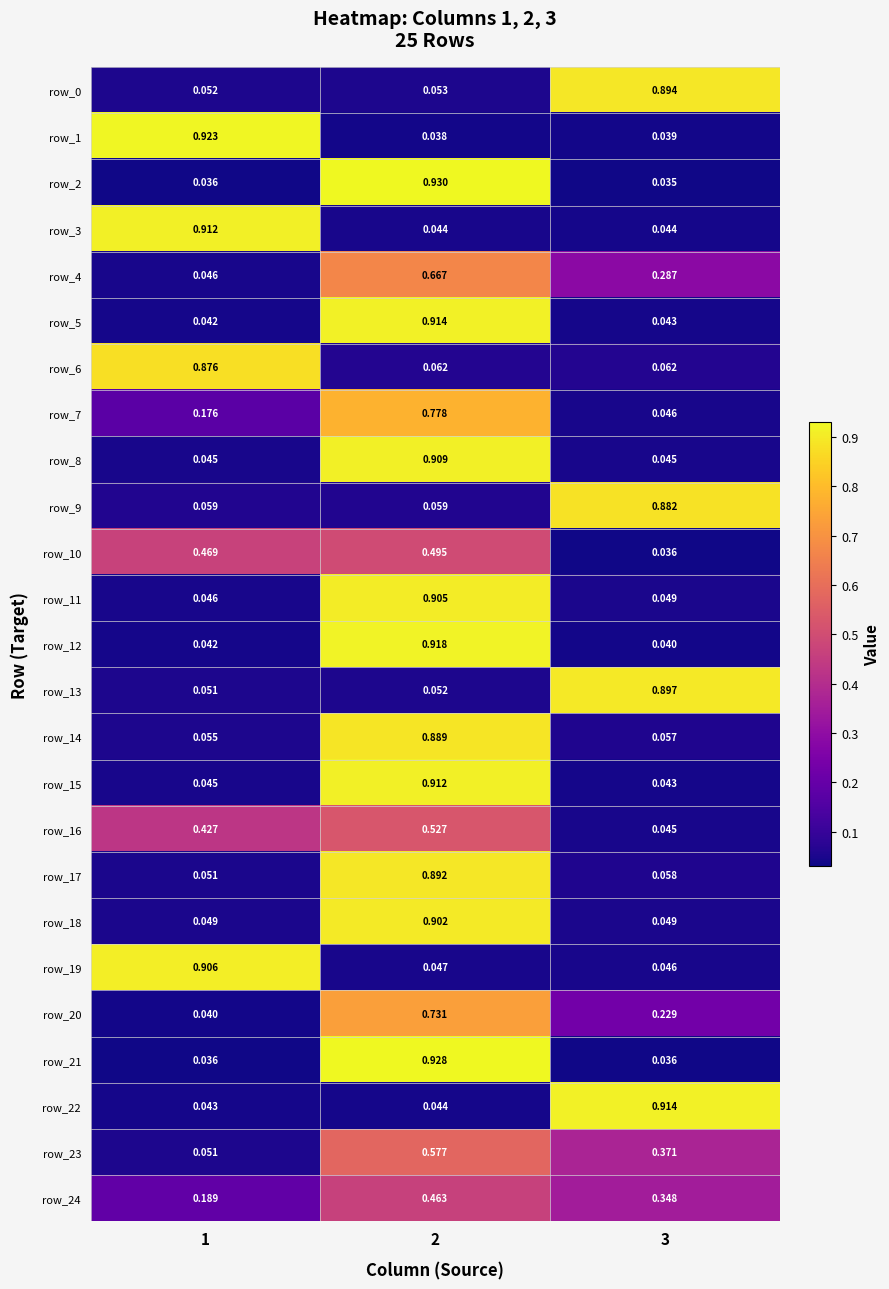

At which category does the chart reach its minimum across all series?

3